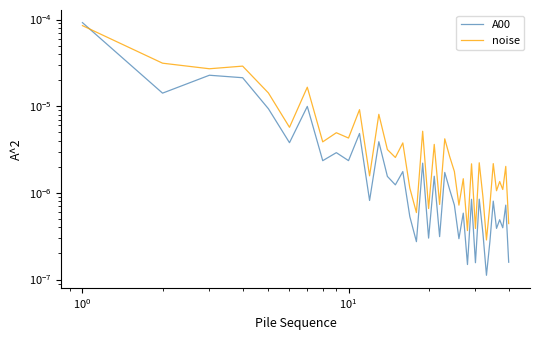

True or false: A00 has a value of 0.0 at 38.

False